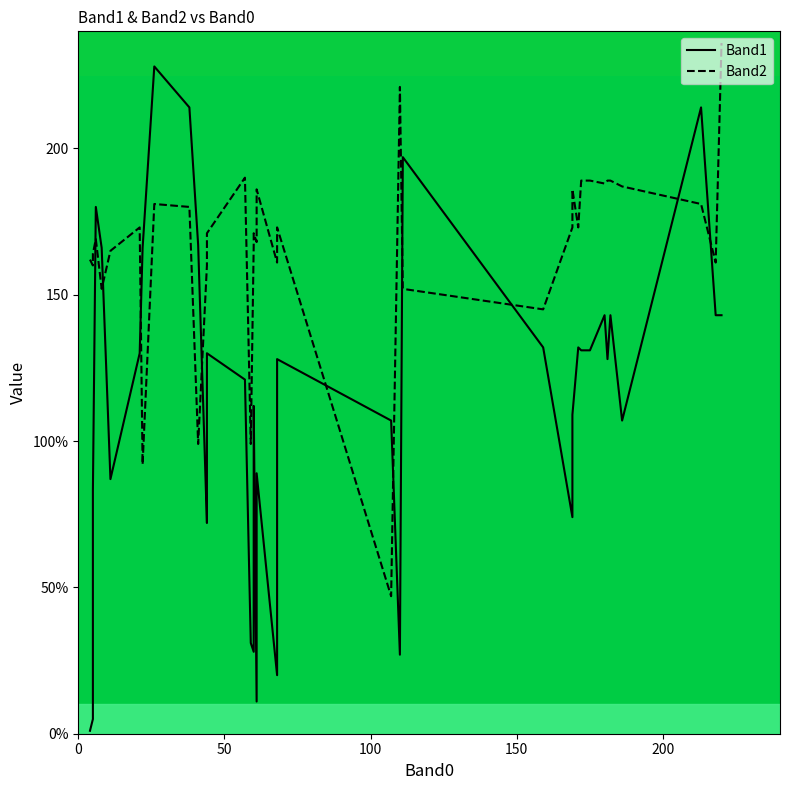

Which series has the widest spread of values?

Band1